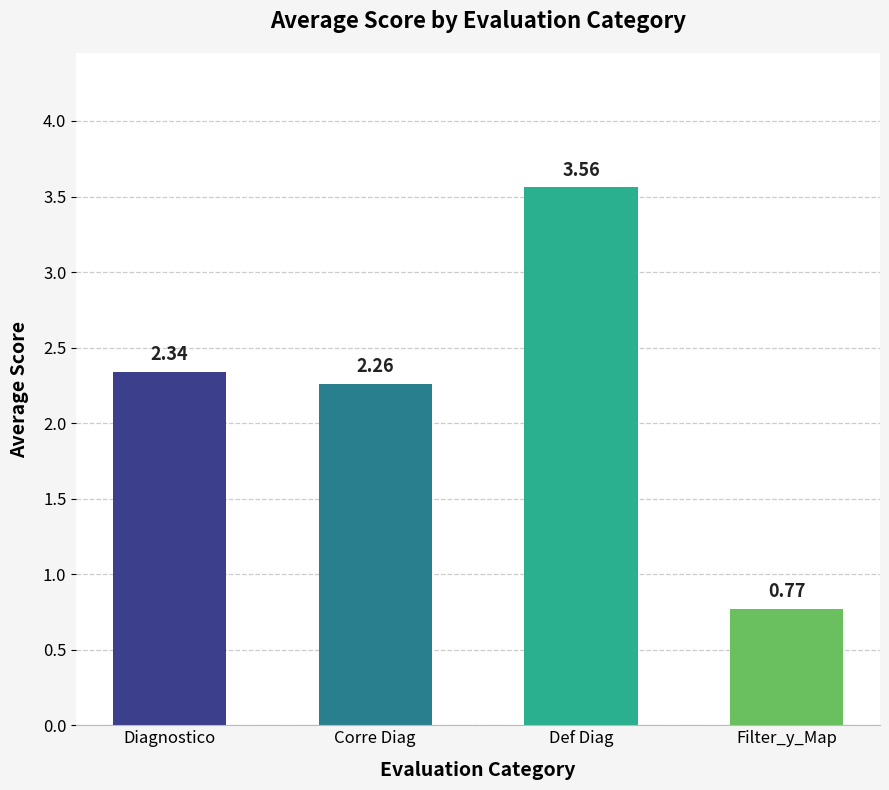

What is the label of the 4th bar from the right?

Diagnostico